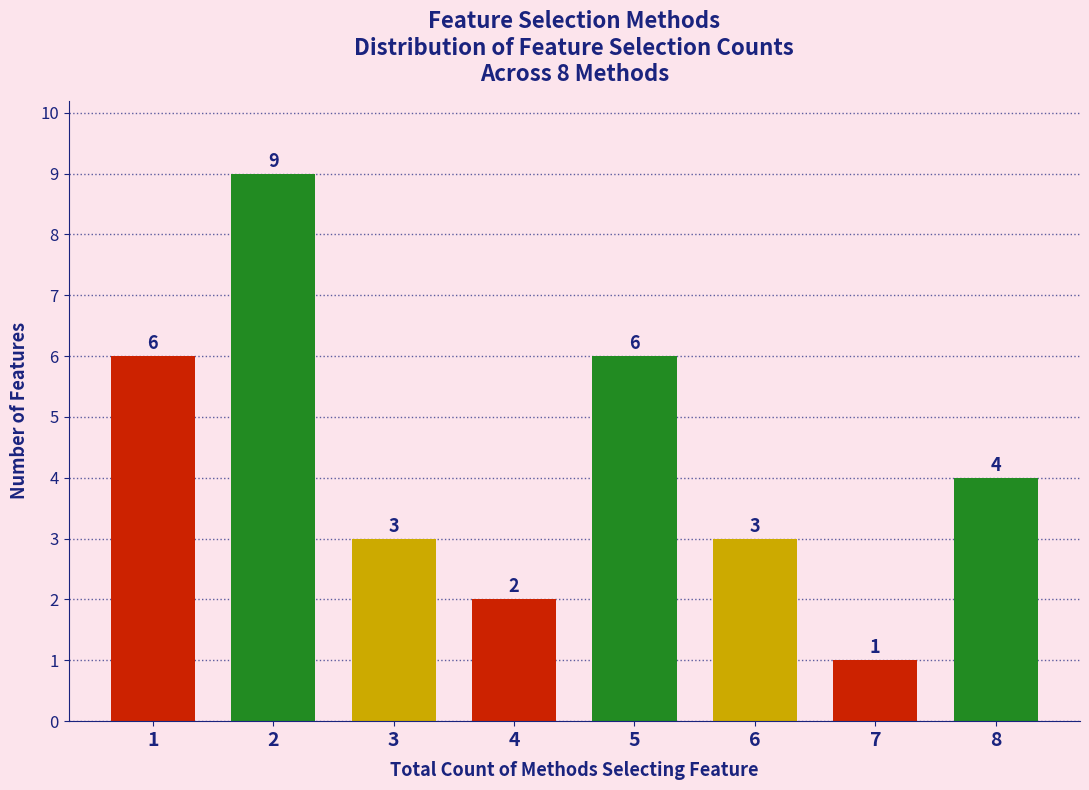

Reading left to right, extract all data points from this chart.

1=6	2=9	3=3	4=2	5=6	6=3	7=1	8=4